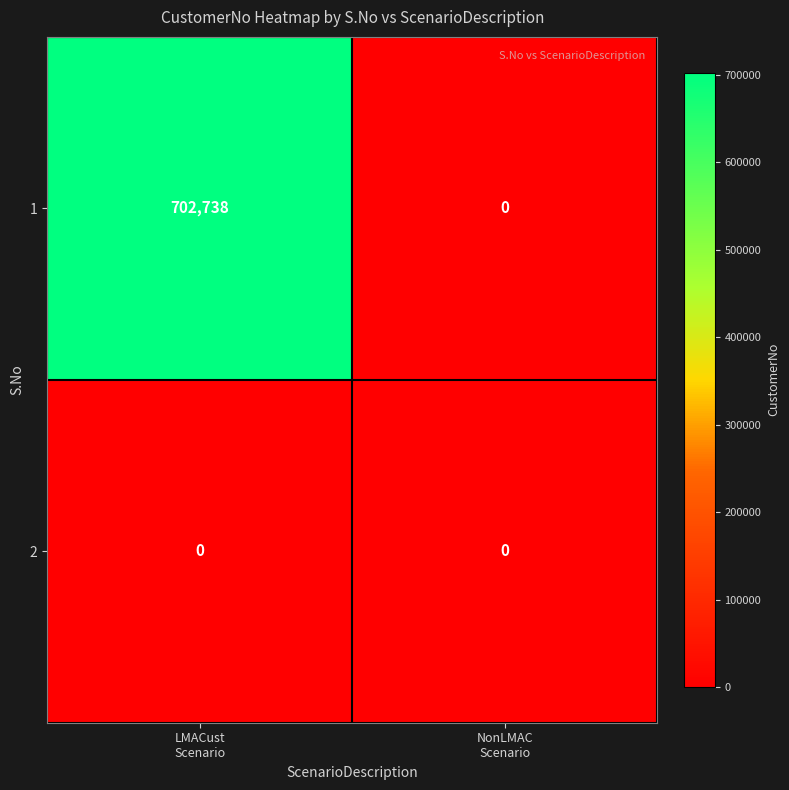

Rank the series by their maximum value, from lowest to highest.

2, 1